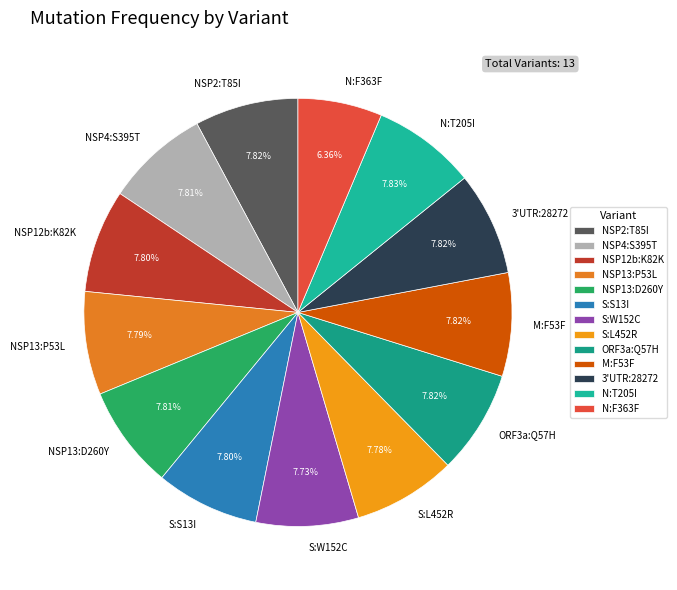

What is the ratio of the value at ORF3a:Q57H to the value at S:S13I?

1.0